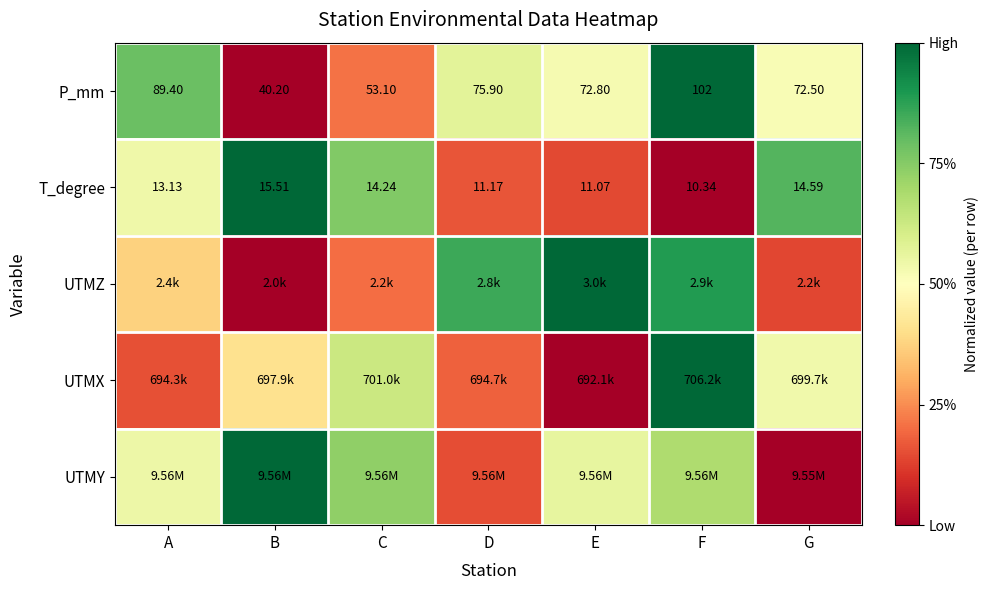

List the labels in order of T_degree value, largest first.

B, G, C, A, D, E, F